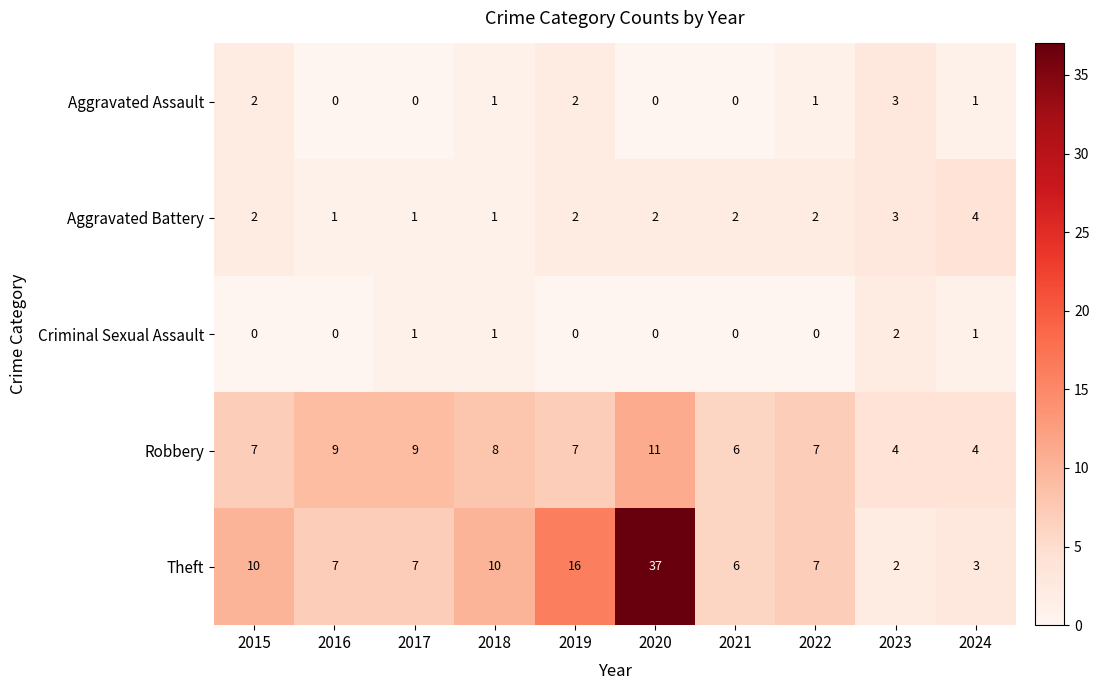

The value of Aggravated Battery at 2023 is 1. True or false?

False